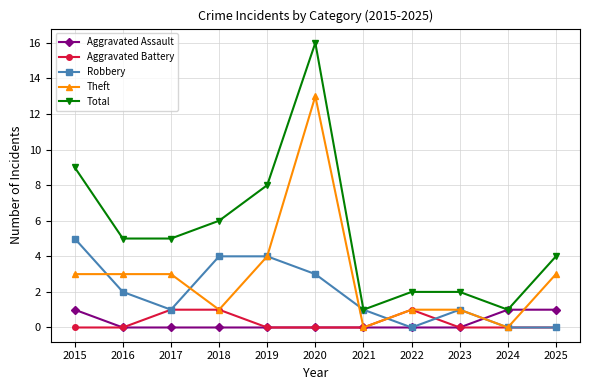

Reading left to right, transcribe all the data shown in this chart.

Aggravated Assault: 2015=1	2016=0	2017=0	2018=0	2019=0	2020=0	2021=0	2022=0	2023=0	2024=1	2025=1
Aggravated Battery: 2015=0	2016=0	2017=1	2018=1	2019=0	2020=0	2021=0	2022=1	2023=0	2024=0	2025=0
Robbery: 2015=5	2016=2	2017=1	2018=4	2019=4	2020=3	2021=1	2022=0	2023=1	2024=0	2025=0
Theft: 2015=3	2016=3	2017=3	2018=1	2019=4	2020=13	2021=0	2022=1	2023=1	2024=0	2025=3
Total: 2015=9	2016=5	2017=5	2018=6	2019=8	2020=16	2021=1	2022=2	2023=2	2024=1	2025=4